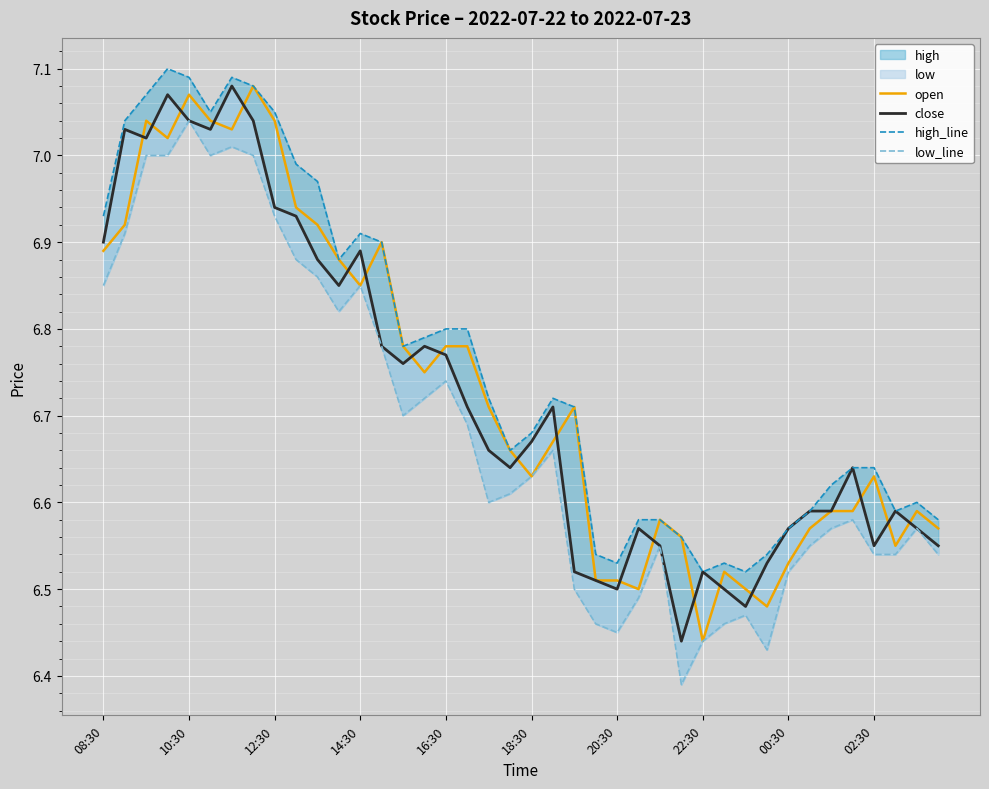

At which label does open reach its minimum?

22:30